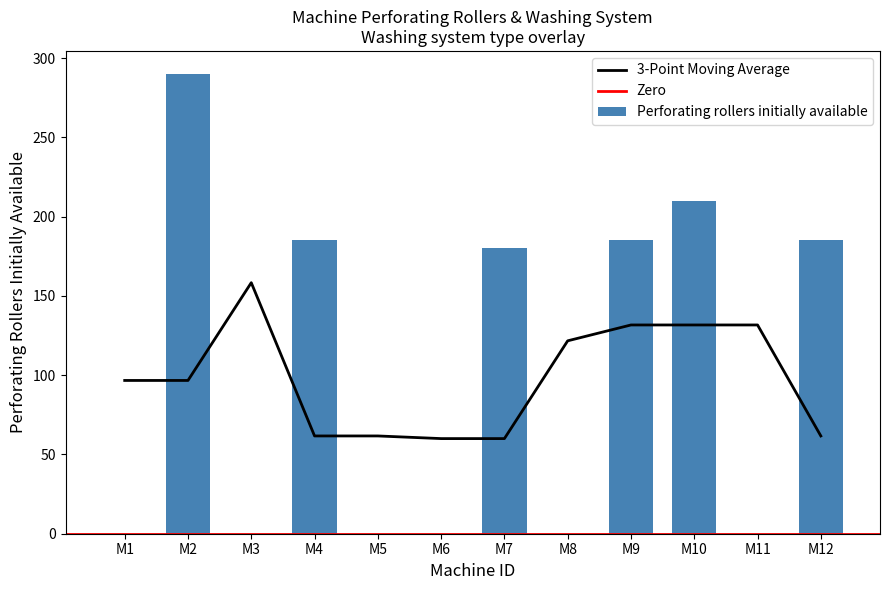

Is it true that the value at M1 is 0?

True